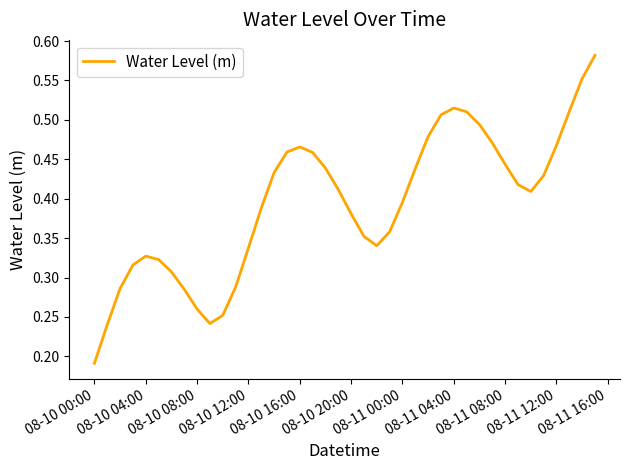

The chart shows a value of 0.7 at 08-10 16:00. True or false?

False